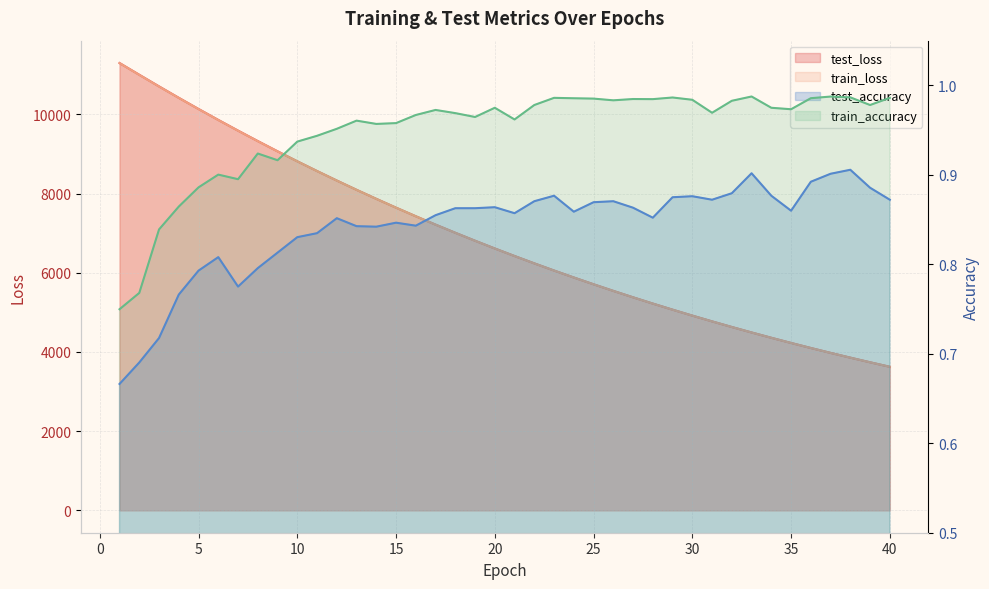

Is the value of train_accuracy at 10 greater than the value of test_loss at 35?

No